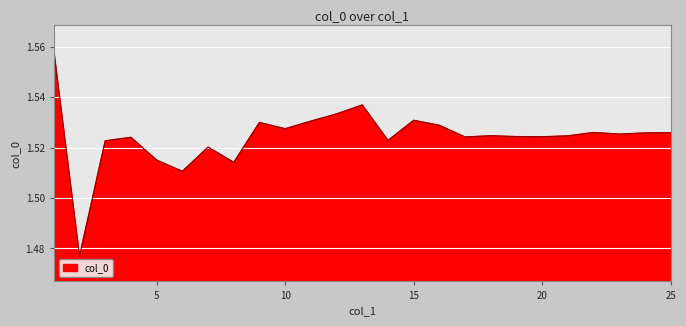

How many lines are shown in the chart?

1